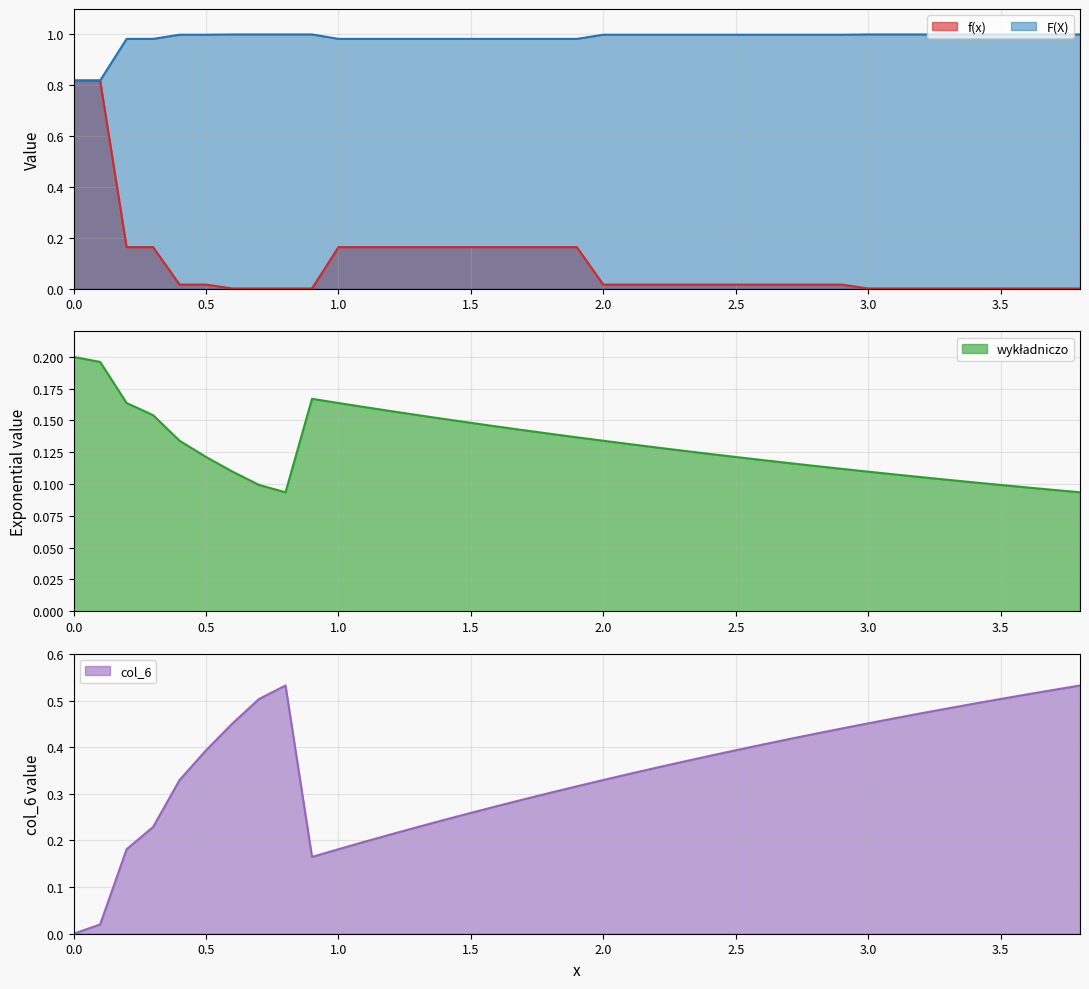

The F(X) series shows 0.4 at 1.5. True or false?

False